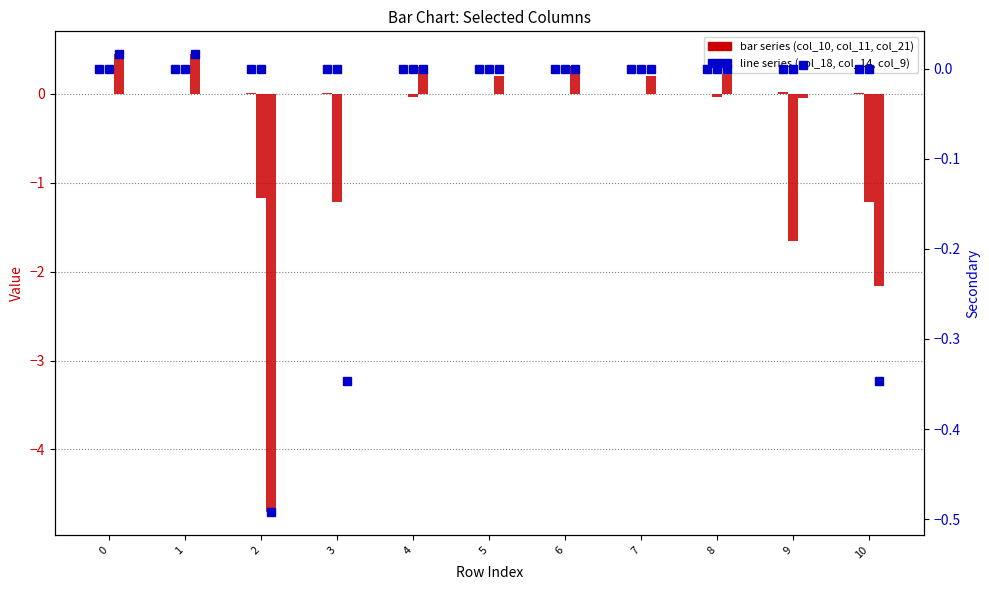

Which series has the largest range (max minus min)?

col_21